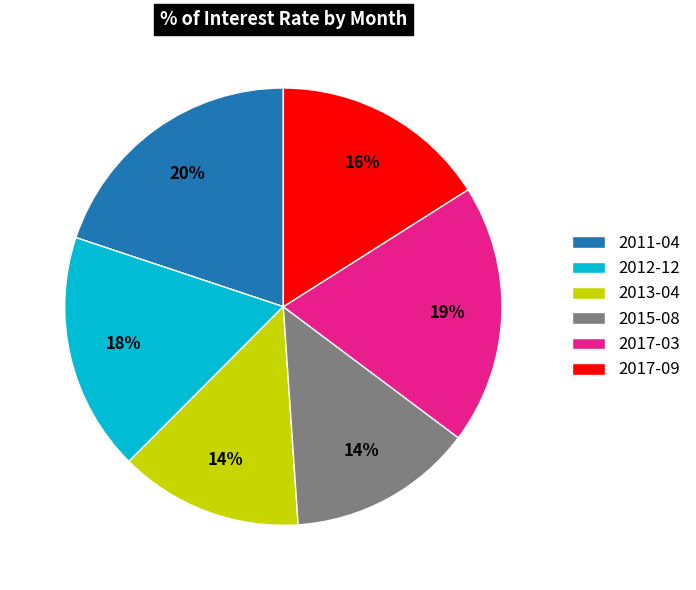

To the nearest percent, what is the difference between the largest and smallest slice percentages?

6%